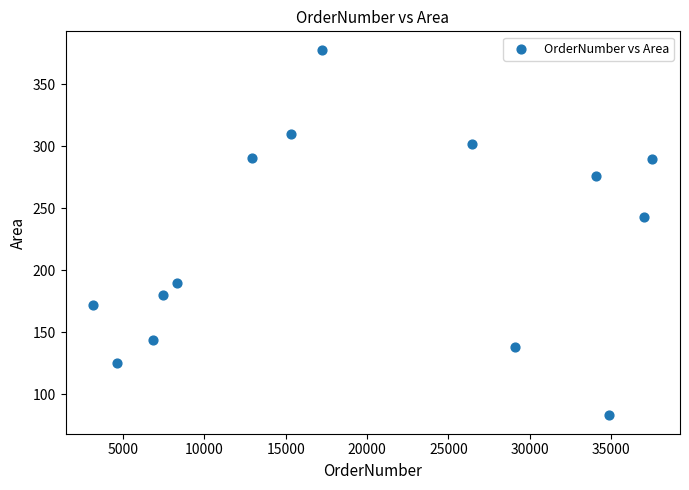

What is the range of Y values (max minus min)?

295